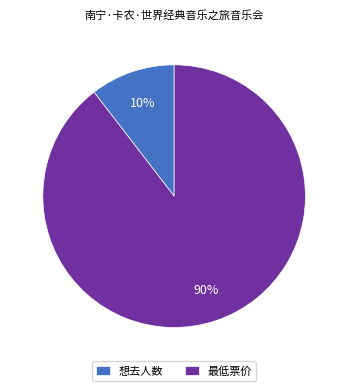

Rank the categories by value from highest to lowest.

最低票价, 想去人数